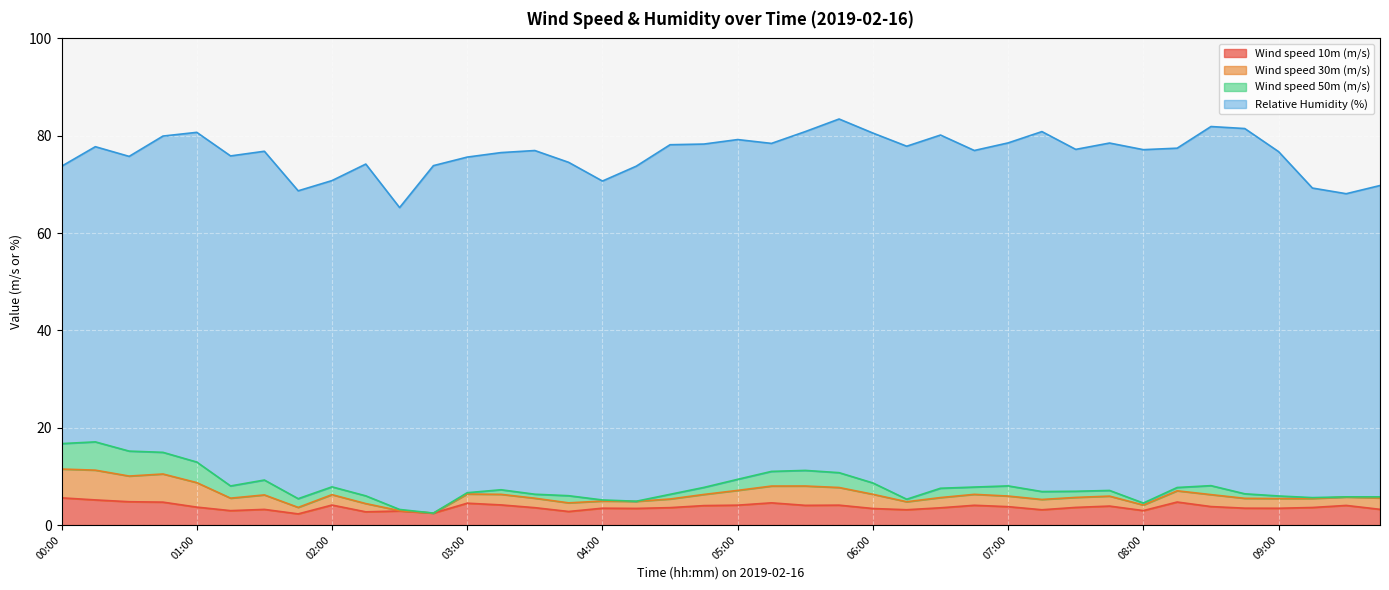

How many categories are shown in the chart?

40